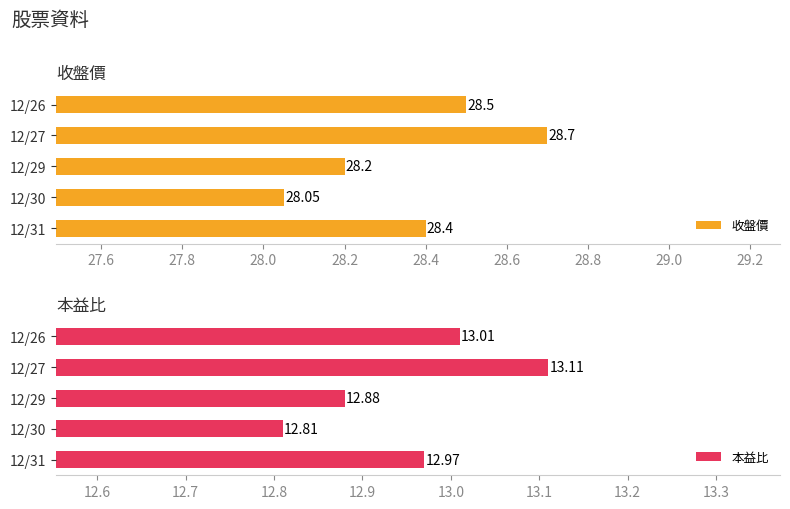

What is the difference between the maximum and minimum values in the 收盤價 series?

0.6